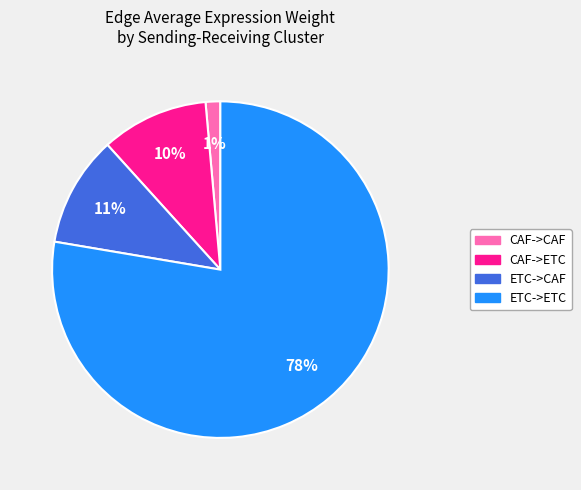

To the nearest percent, what portion does ETC->CAF represent?

11%